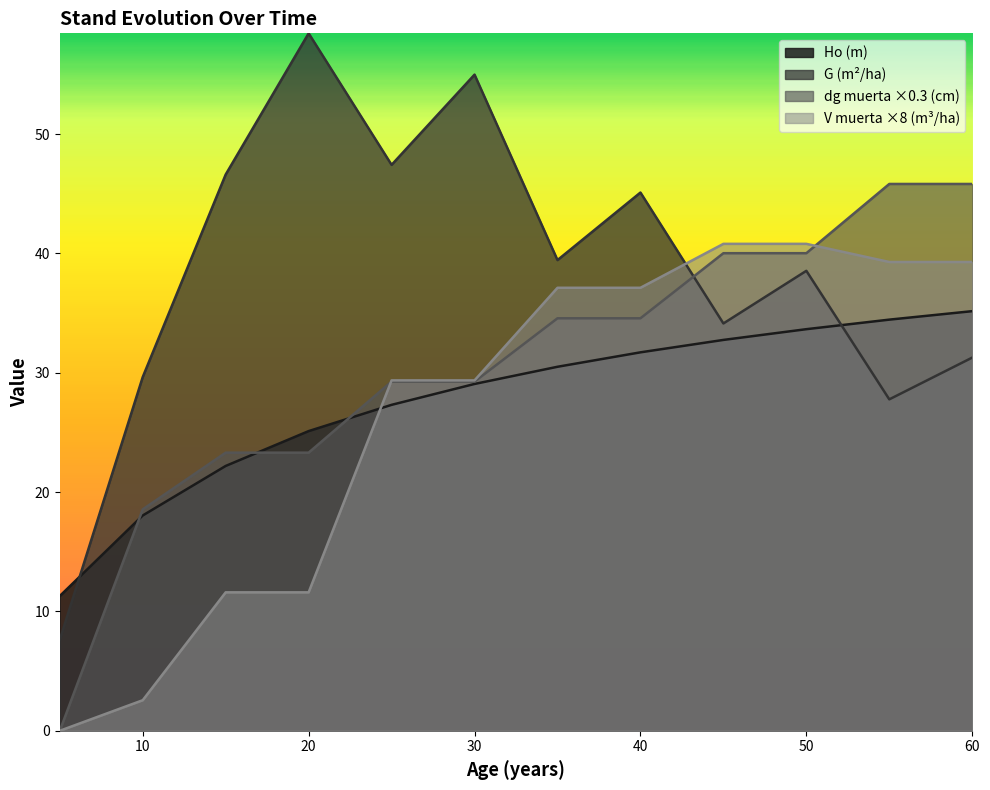

At 15, list the series in order from smallest to largest.

V muerta (m3/ha), Ho (m), dg muerta (cm), G (m2/ha)